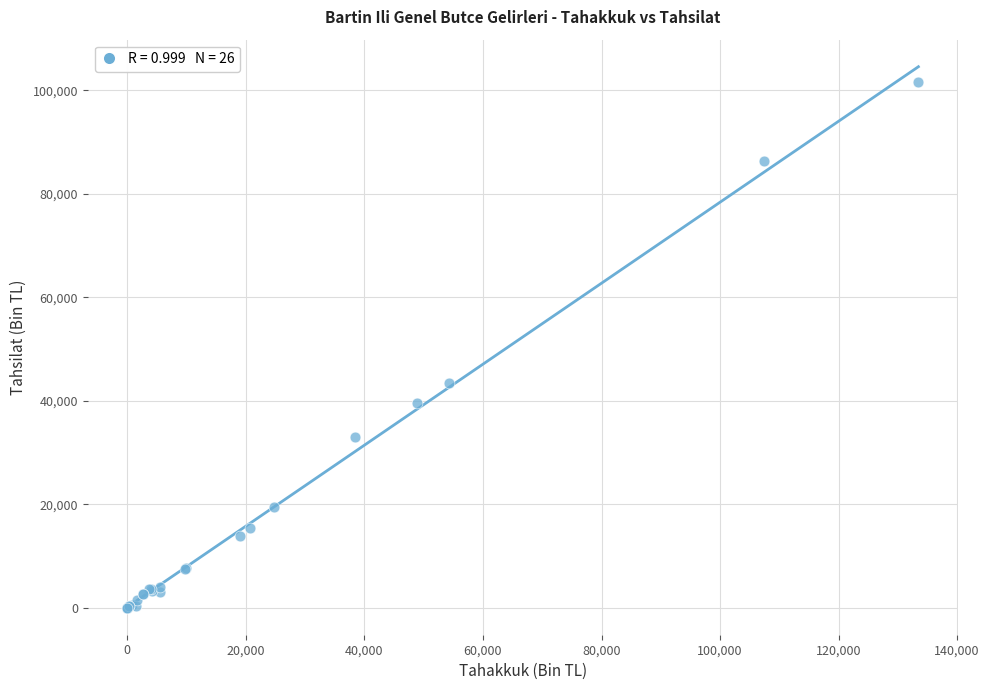

What Y value in the scatter plot is closest to 50752?

43514